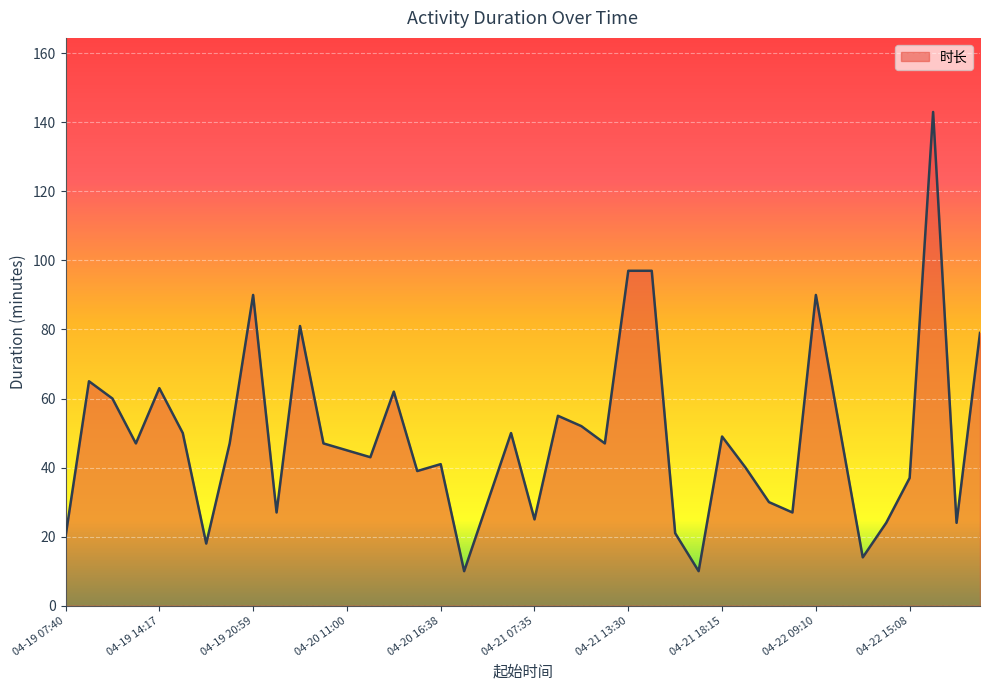

What is the smallest value displayed?

10